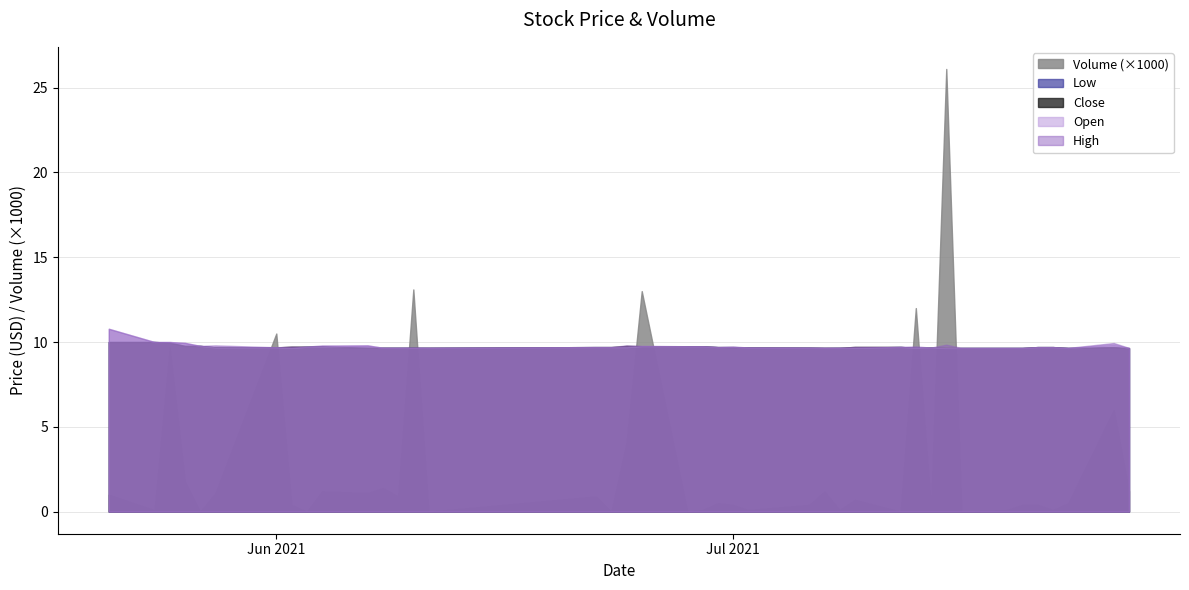

Reading right to left, list all the values displayed in this chart.

Close: 2021-07-27=9.6	2021-07-26=9.7	2021-07-23=9.6	2021-07-22=9.7	2021-07-21=9.7	2021-07-20=9.6	2021-07-19=9.6	2021-07-16=9.6	2021-07-15=9.6	2021-07-14=9.7	2021-07-13=9.6	2021-07-12=9.7	2021-07-09=9.7	2021-07-08=9.7	2021-07-07=9.7	2021-07-06=9.7	2021-07-02=9.7	2021-07-01=9.7	2021-06-30=9.7	2021-06-29=9.8	2021-06-28=9.8	2021-06-25=9.8	2021-06-24=9.8	2021-06-23=9.7	2021-06-22=9.7	2021-06-11=9.7	2021-06-10=9.7	2021-06-09=9.7	2021-06-08=9.7	2021-06-07=9.7	2021-06-04=9.7	2021-06-03=9.7	2021-06-02=9.7	2021-06-01=9.7	2021-05-28=9.7	2021-05-27=9.8	2021-05-26=9.8	2021-05-25=10.0	2021-05-24=10.0	2021-05-21=10.0
Open: 2021-07-27=9.6	2021-07-26=9.8	2021-07-23=9.6	2021-07-22=9.7	2021-07-21=9.7	2021-07-20=9.6	2021-07-19=9.6	2021-07-16=9.6	2021-07-15=9.6	2021-07-14=9.7	2021-07-13=9.7	2021-07-12=9.7	2021-07-09=9.7	2021-07-08=9.7	2021-07-07=9.7	2021-07-06=9.7	2021-07-02=9.7	2021-07-01=9.7	2021-06-30=9.7	2021-06-29=9.8	2021-06-28=9.8	2021-06-25=9.8	2021-06-24=9.7	2021-06-23=9.7	2021-06-22=9.7	2021-06-11=9.7	2021-06-10=9.7	2021-06-09=9.7	2021-06-08=9.7	2021-06-07=9.8	2021-06-04=9.7	2021-06-03=9.7	2021-06-02=9.6	2021-06-01=9.7	2021-05-28=9.7	2021-05-27=9.8	2021-05-26=9.9	2021-05-25=10.0	2021-05-24=10.0	2021-05-21=10.8
High: 2021-07-27=9.6	2021-07-26=9.9	2021-07-23=9.6	2021-07-22=9.7	2021-07-21=9.7	2021-07-20=9.6	2021-07-19=9.6	2021-07-16=9.6	2021-07-15=9.8	2021-07-14=9.7	2021-07-13=9.7	2021-07-12=9.7	2021-07-09=9.7	2021-07-08=9.7	2021-07-07=9.7	2021-07-06=9.7	2021-07-02=9.7	2021-07-01=9.7	2021-06-30=9.7	2021-06-29=9.8	2021-06-28=9.8	2021-06-25=9.8	2021-06-24=9.8	2021-06-23=9.7	2021-06-22=9.7	2021-06-11=9.7	2021-06-10=9.7	2021-06-09=9.7	2021-06-08=9.7	2021-06-07=9.8	2021-06-04=9.8	2021-06-03=9.7	2021-06-02=9.7	2021-06-01=9.7	2021-05-28=9.8	2021-05-27=9.8	2021-05-26=9.9	2021-05-25=10.0	2021-05-24=10.0	2021-05-21=10.8
Low: 2021-07-27=9.6	2021-07-26=9.7	2021-07-23=9.6	2021-07-22=9.7	2021-07-21=9.7	2021-07-20=9.6	2021-07-19=9.6	2021-07-16=9.6	2021-07-15=9.6	2021-07-14=9.7	2021-07-13=9.6	2021-07-12=9.7	2021-07-09=9.6	2021-07-08=9.7	2021-07-07=9.6	2021-07-06=9.7	2021-07-02=9.7	2021-07-01=9.7	2021-06-30=9.7	2021-06-29=9.8	2021-06-28=9.8	2021-06-25=9.7	2021-06-24=9.7	2021-06-23=9.7	2021-06-22=9.7	2021-06-11=9.7	2021-06-10=9.7	2021-06-09=9.7	2021-06-08=9.7	2021-06-07=9.7	2021-06-04=9.7	2021-06-03=9.7	2021-06-02=9.6	2021-06-01=9.7	2021-05-28=9.7	2021-05-27=9.8	2021-05-26=9.8	2021-05-25=10.0	2021-05-24=10.0	2021-05-21=10.0
Volume: 2021-07-27=1200.0	2021-07-26=6000.0	2021-07-23=500.0	2021-07-22=100.0	2021-07-21=400.0	2021-07-20=400.0	2021-07-19=100.0	2021-07-16=0.0	2021-07-15=26100.0	2021-07-14=200.0	2021-07-13=12000.0	2021-07-12=0.0	2021-07-09=700.0	2021-07-08=100.0	2021-07-07=1200.0	2021-07-06=400.0	2021-07-02=100.0	2021-07-01=400.0	2021-06-30=500.0	2021-06-29=100.0	2021-06-28=0.0	2021-06-25=13000.0	2021-06-24=4100.0	2021-06-23=0.0	2021-06-22=900.0	2021-06-11=0.0	2021-06-10=13100.0	2021-06-09=900.0	2021-06-08=1400.0	2021-06-07=1100.0	2021-06-04=1200.0	2021-06-03=0.0	2021-06-02=400.0	2021-06-01=10500.0	2021-05-28=1100.0	2021-05-27=0.0	2021-05-26=1800.0	2021-05-25=9700.0	2021-05-24=100.0	2021-05-21=1000.0